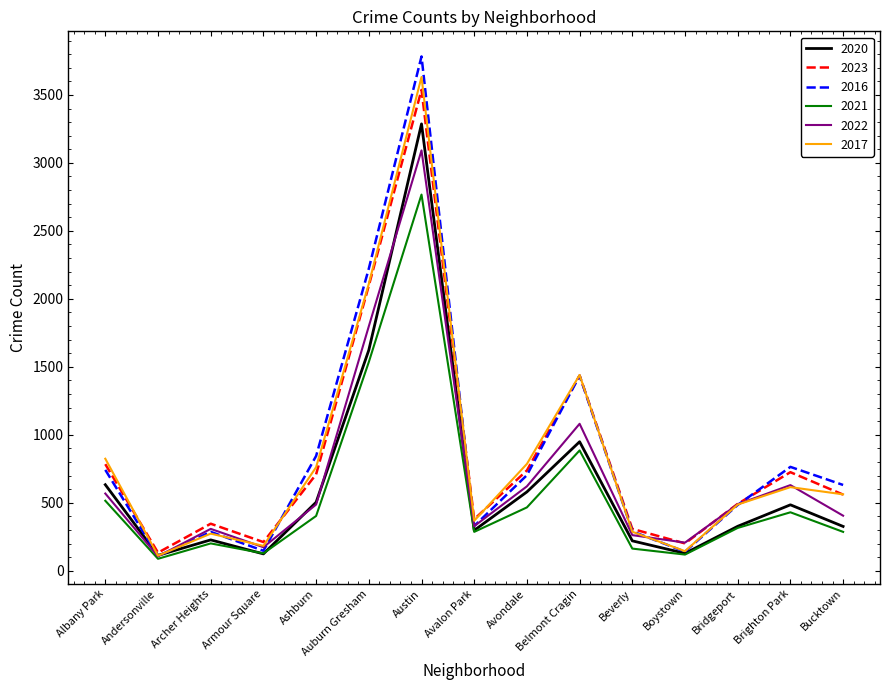

Which series has the largest range (max minus min)?

2016